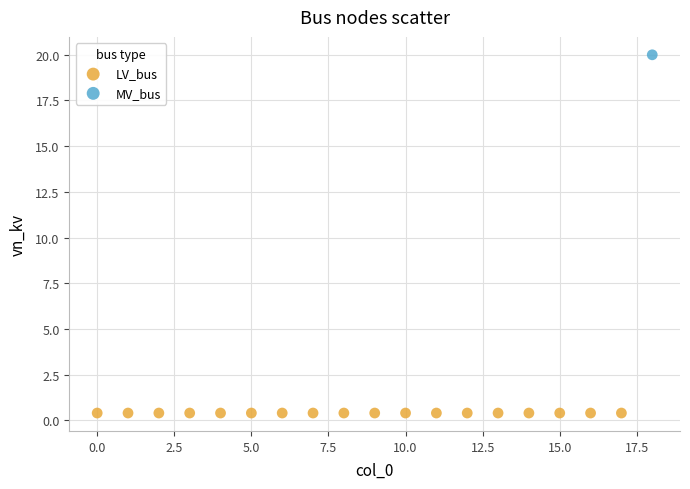

What are all the series names shown in the legend?

LV_bus, MV_bus